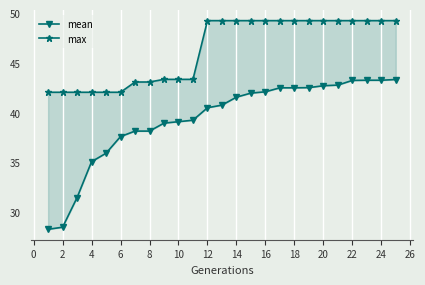

Between 28 and 16, which series saw the biggest shift?

mean